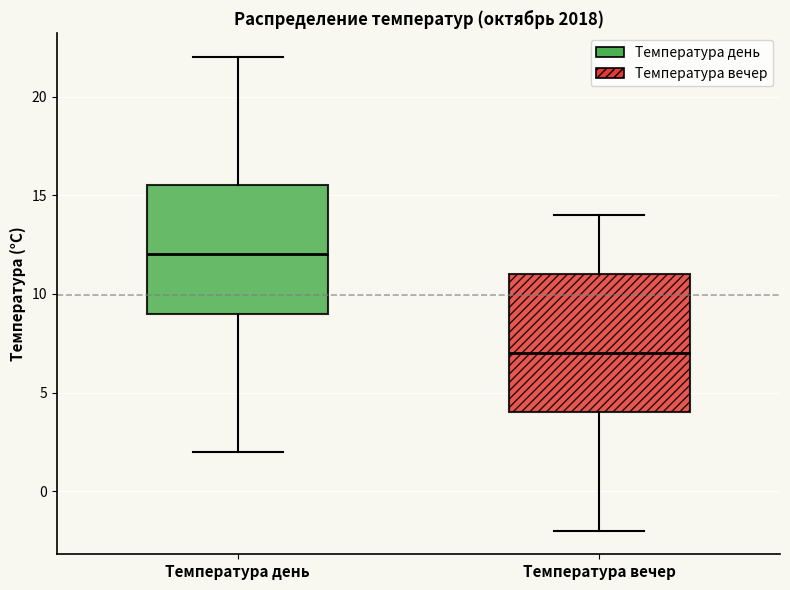

Which box has the highest median line?

Температура день